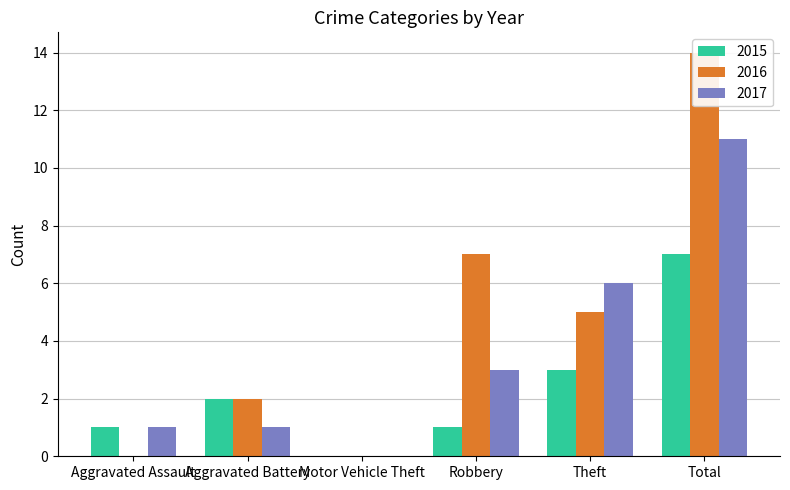

How many values in 2017 are above zero?

5